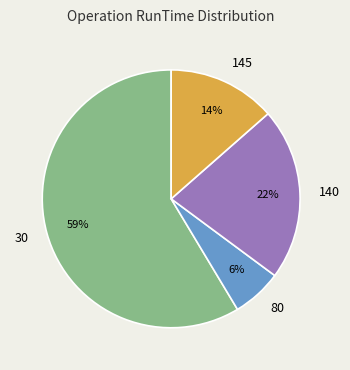

To the nearest percent, what is the difference between the 145 and 140 slice percentages?

8%